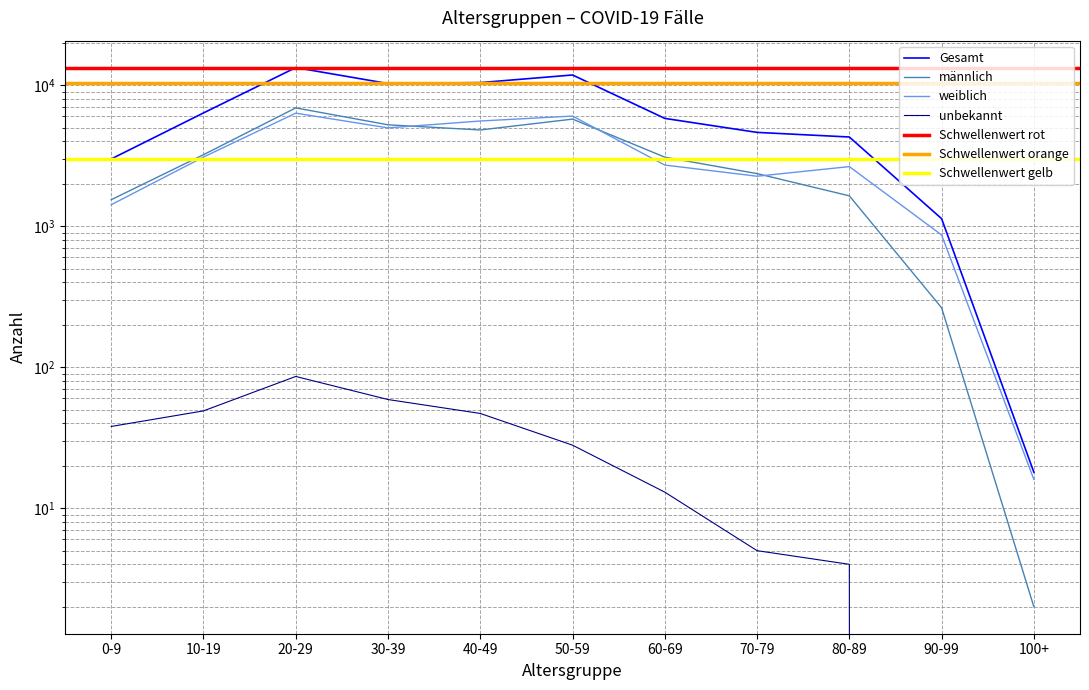

What is the difference between the Gesamt values at 80-89 and 70-79?

335